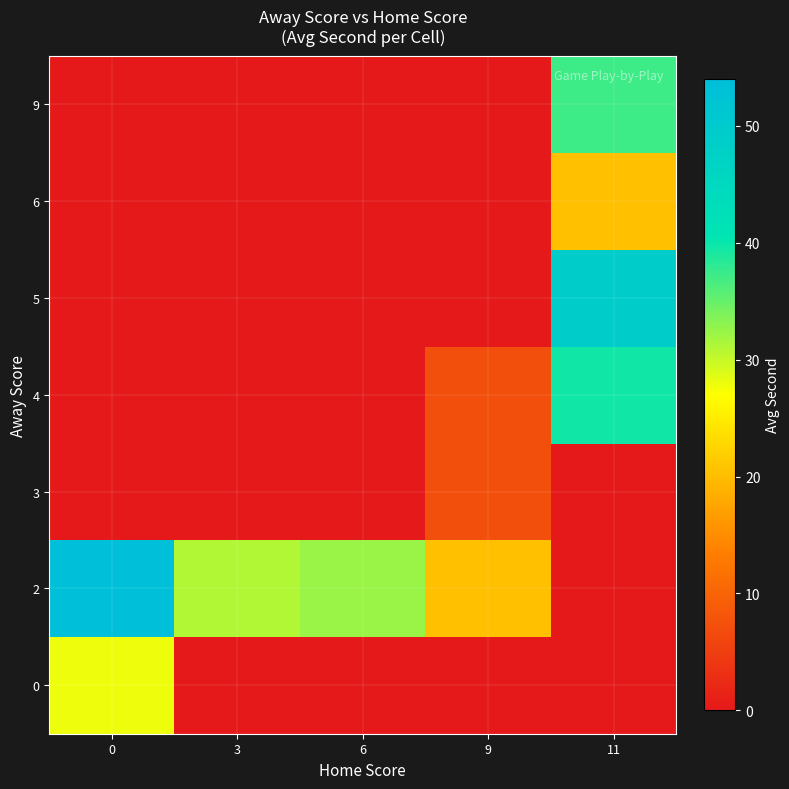

What is the maximum value shown in the chart?

54.0